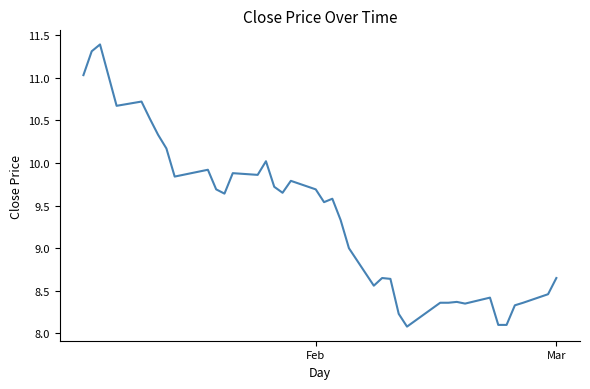

What is the smallest value displayed?

8.1